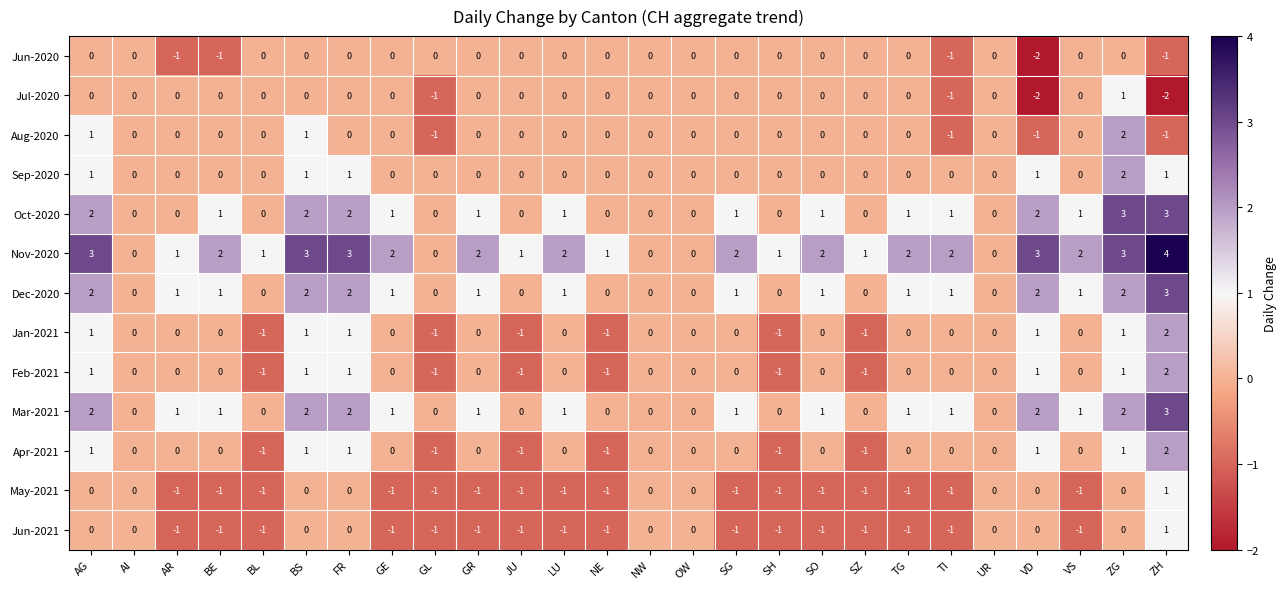

Which series has the largest range (max minus min)?

Nov-2020